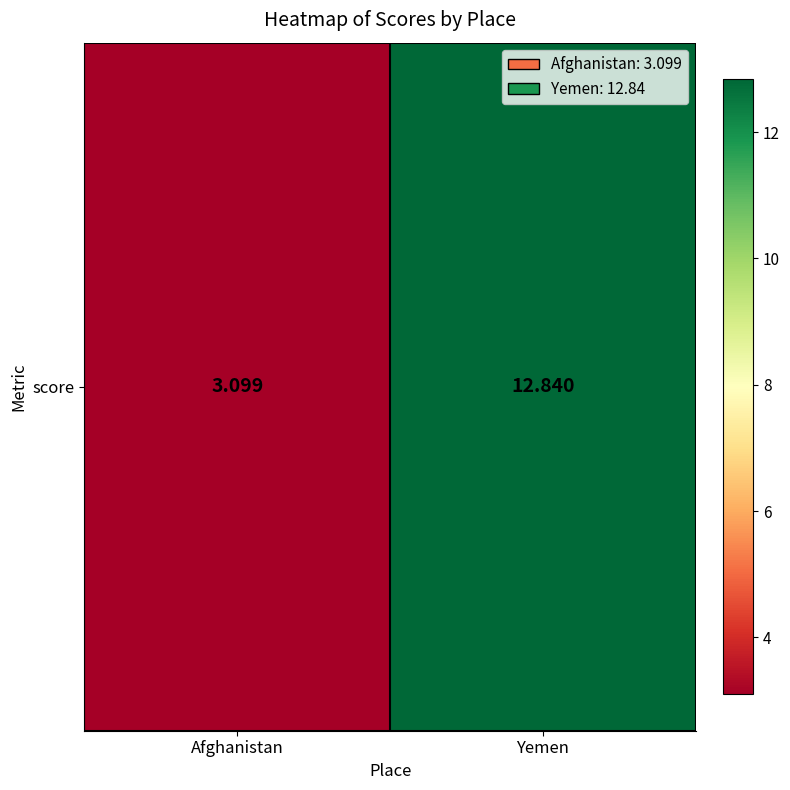

What is the difference between the values at Yemen and Afghanistan?

9.7